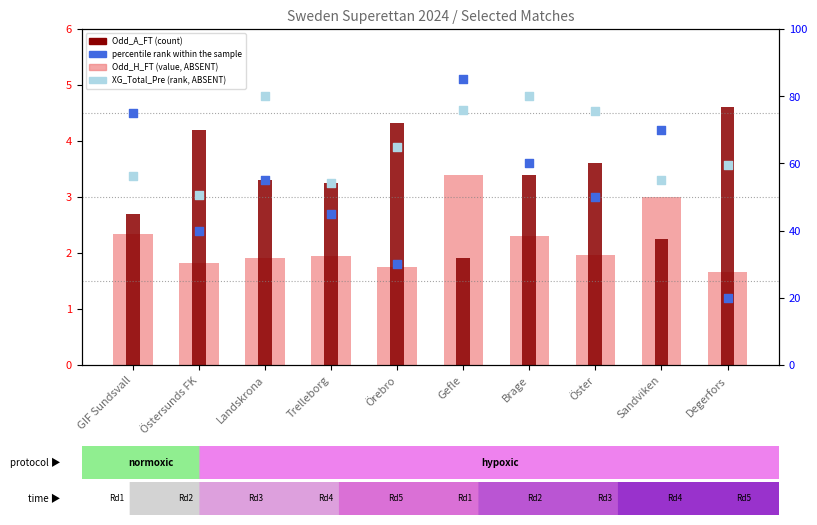

Which series reaches the minimum Y coordinate?

Odd_H_FT (value, ABSENT)